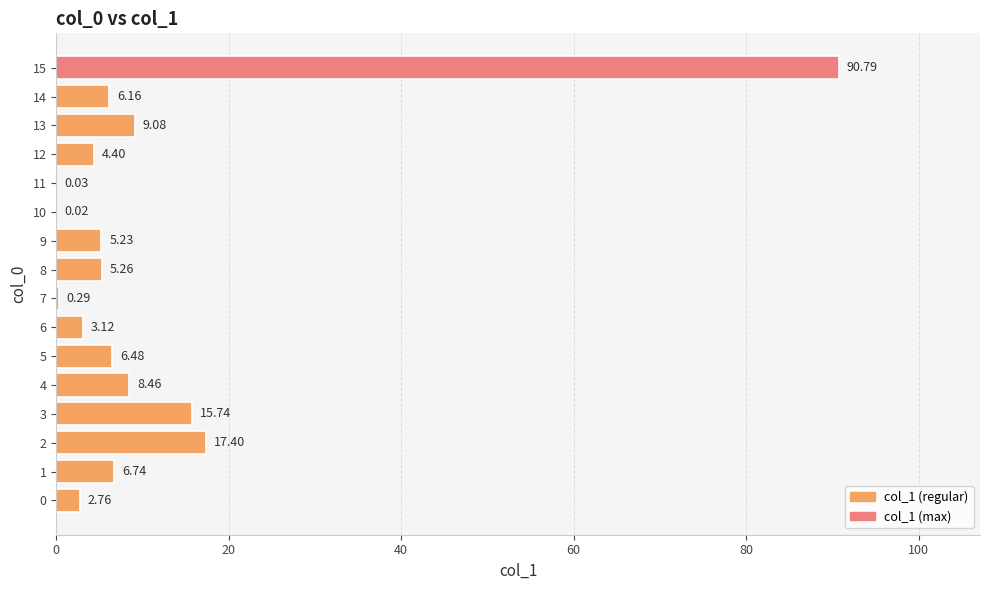

Which has a higher value, 14 or 7?

14